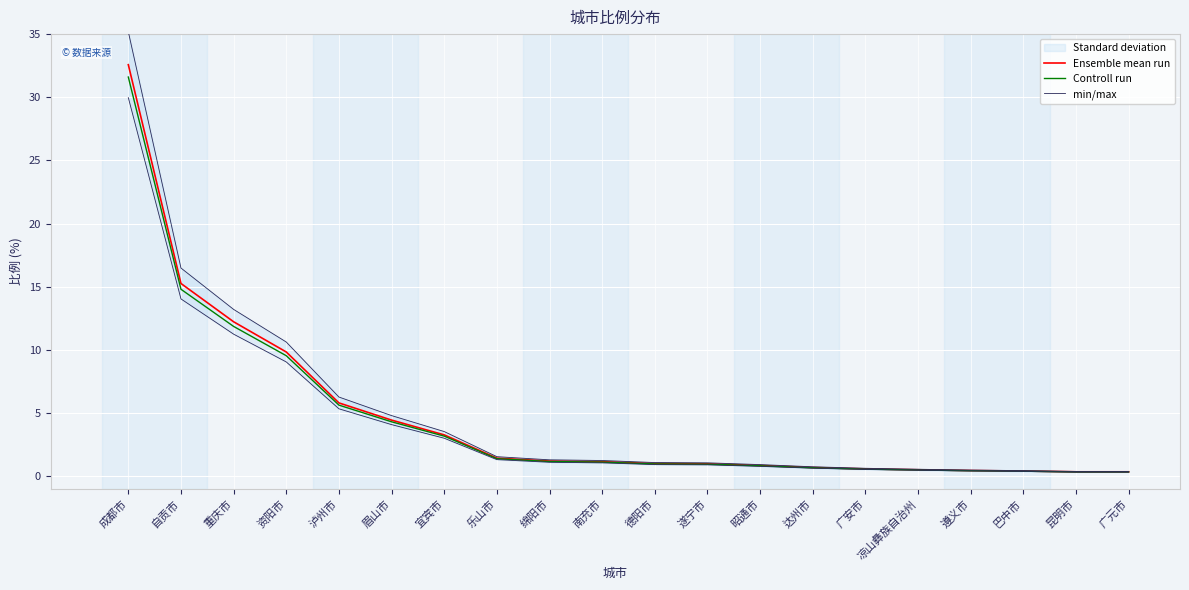

Where does the Controll run series first go above 1?

成都市